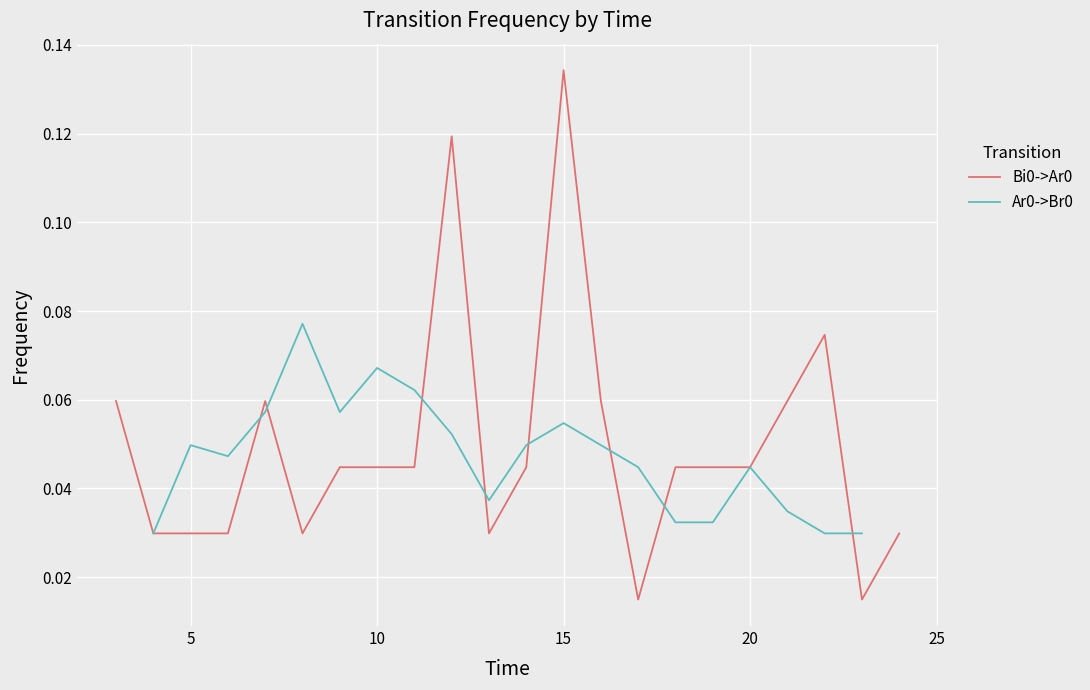

Which series has the largest total across all categories?

Bi0->Ar0